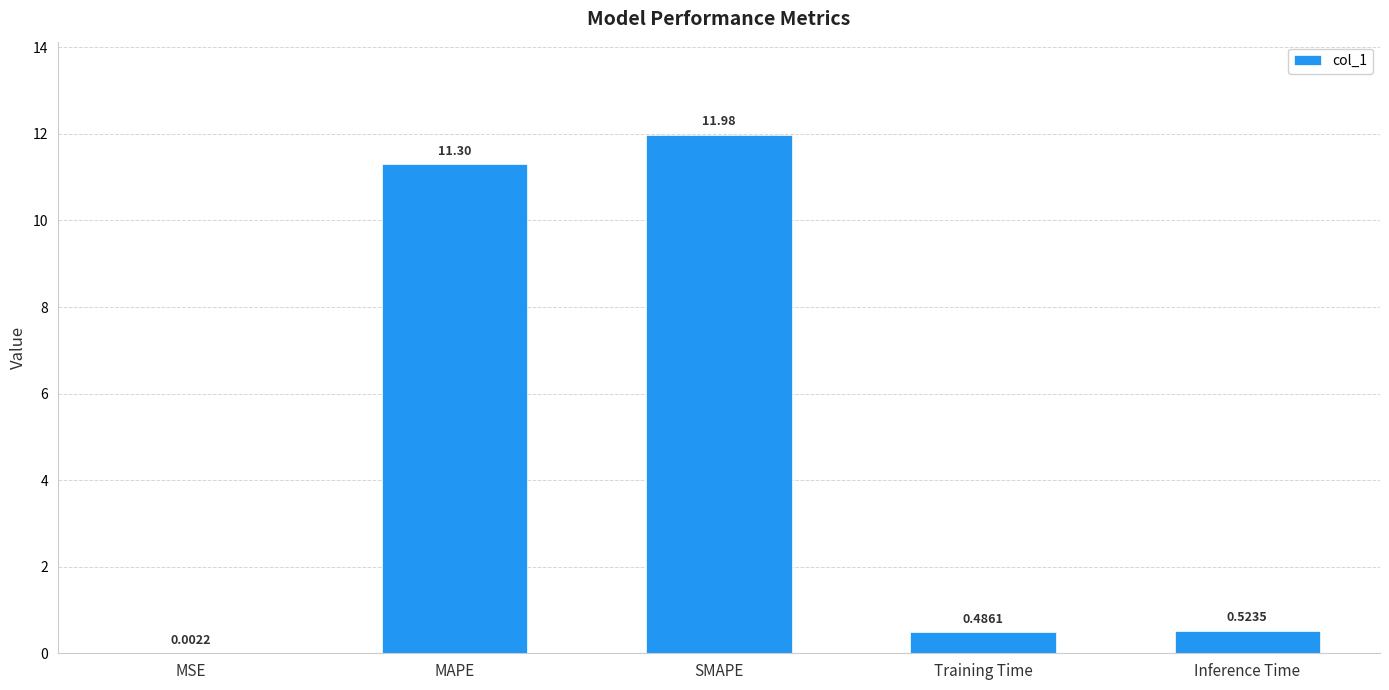

At which label is the value closest to 5?

Inference Time